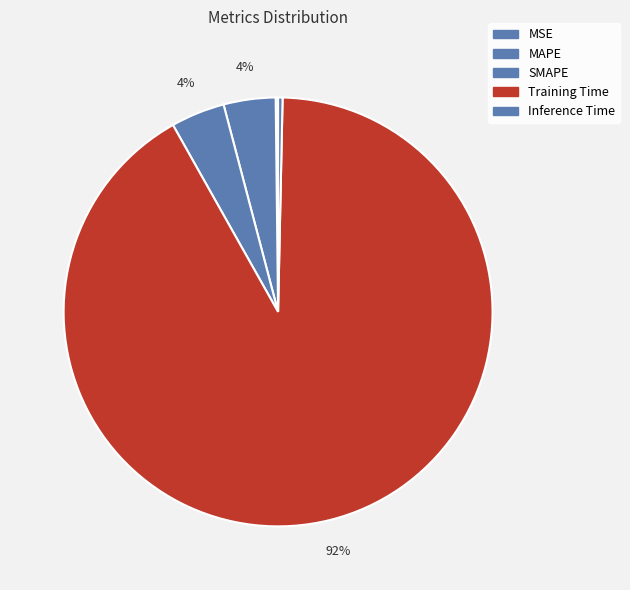

Which slice is the largest?

Training Time